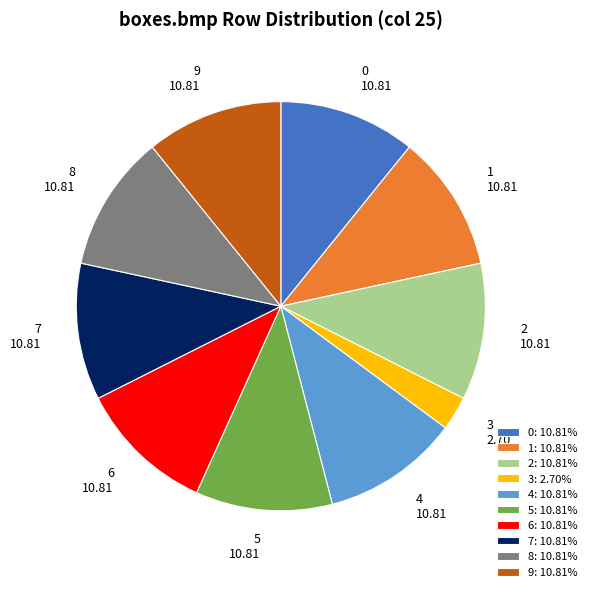

Which slice is the smallest?

3